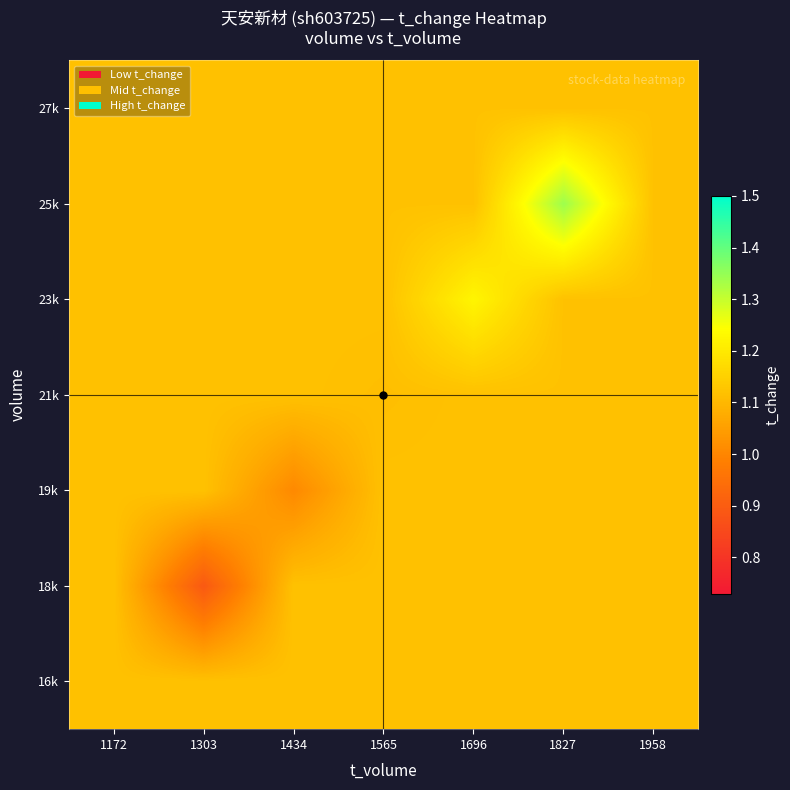

Which label corresponds to the smallest value in the chart?

1303